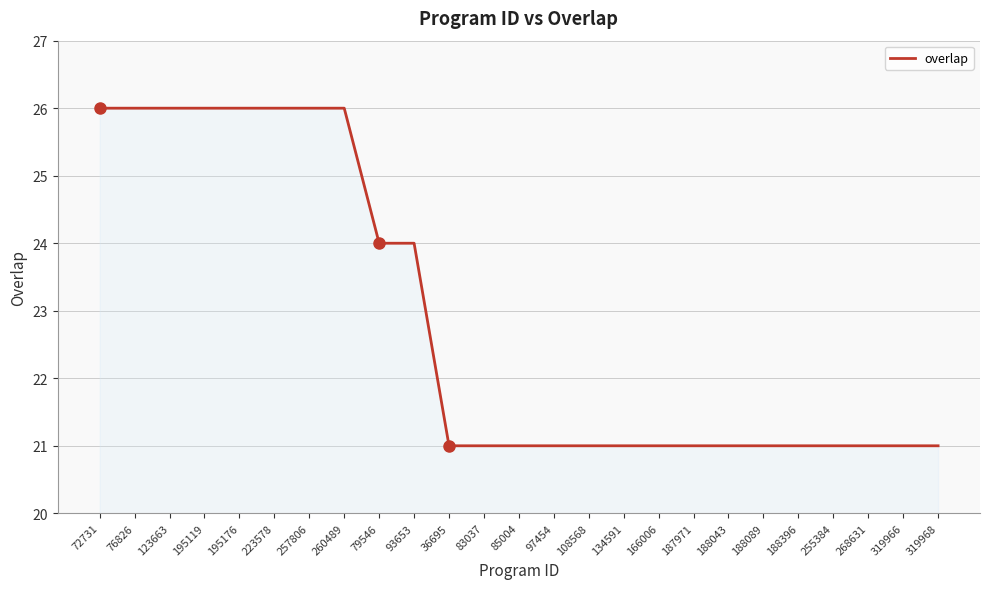

Reading left to right, extract all data points from this chart.

72731=26	76826=26	123663=26	195119=26	195176=26	223578=26	257806=26	260489=26	79546=24	93653=24	36695=21	83037=21	85004=21	97454=21	108568=21	134591=21	166006=21	187971=21	188043=21	188089=21	188396=21	255384=21	268631=21	319966=21	319968=21